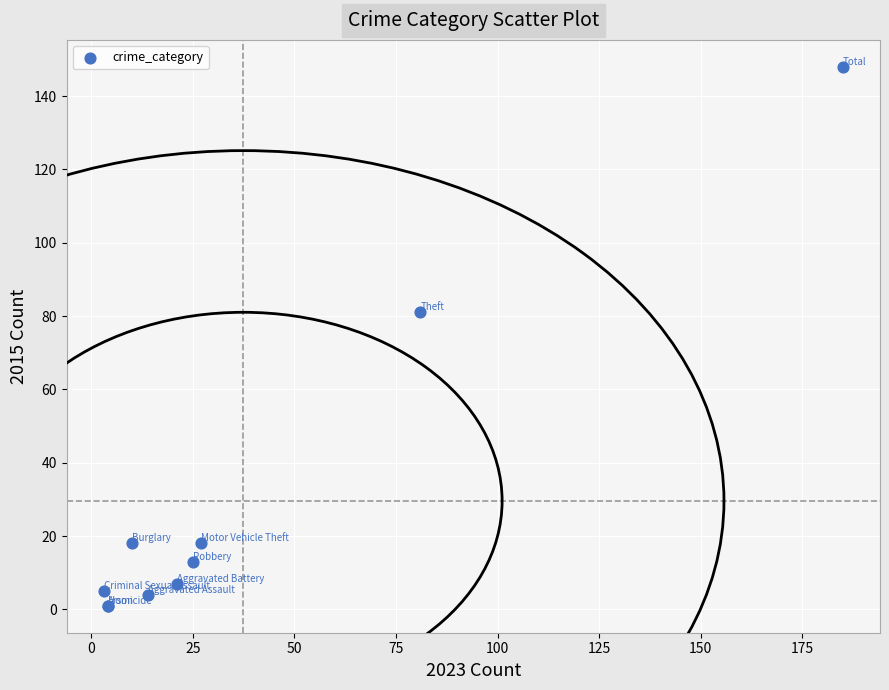

What Y value in the scatter plot is closest to 74?

81